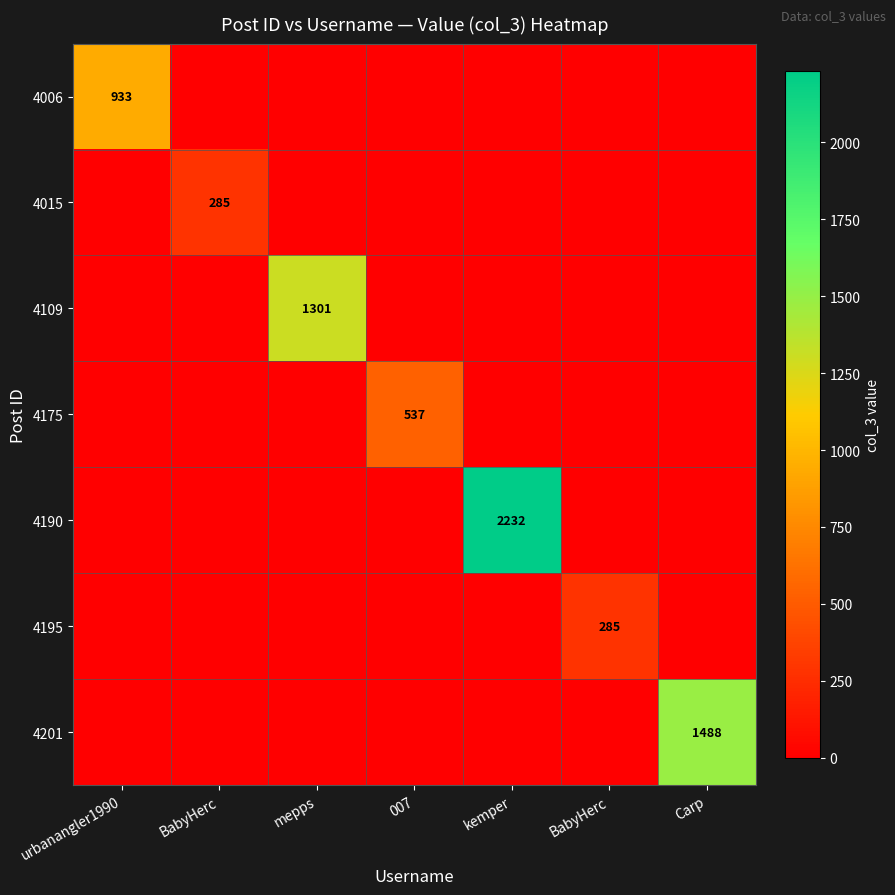

At which category is the sum across all series the highest?

kemper